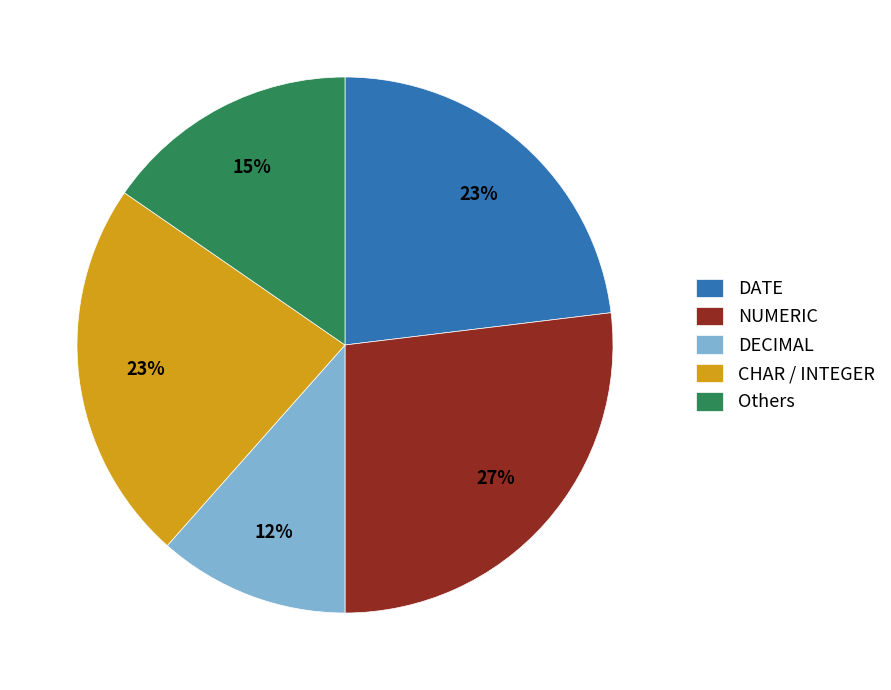

How many segments does this pie chart have?

5